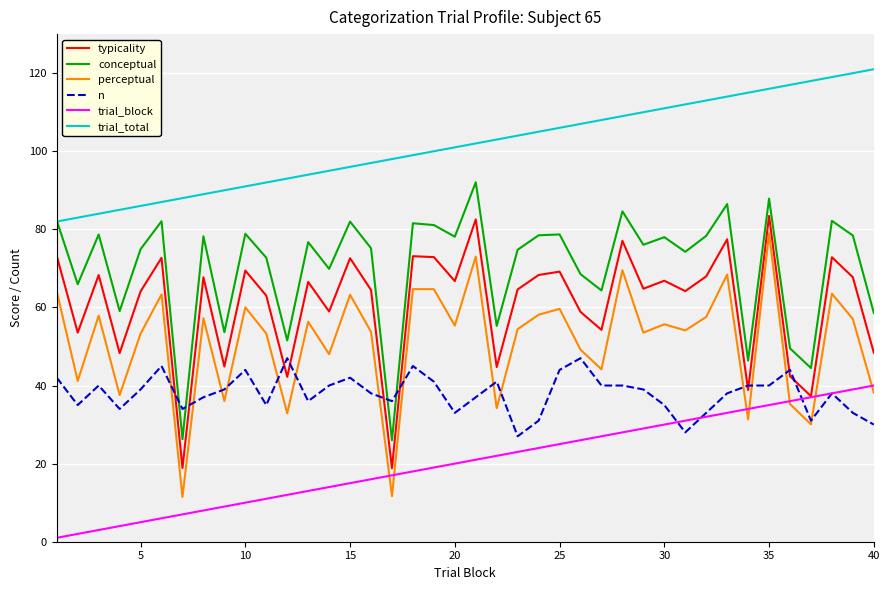

Which series has the largest total across all categories?

trial_total